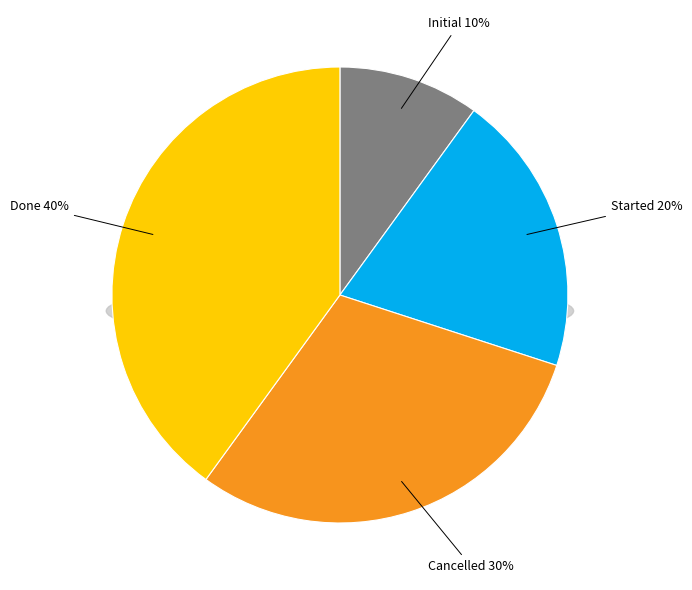

Does any single category account for the majority?

No